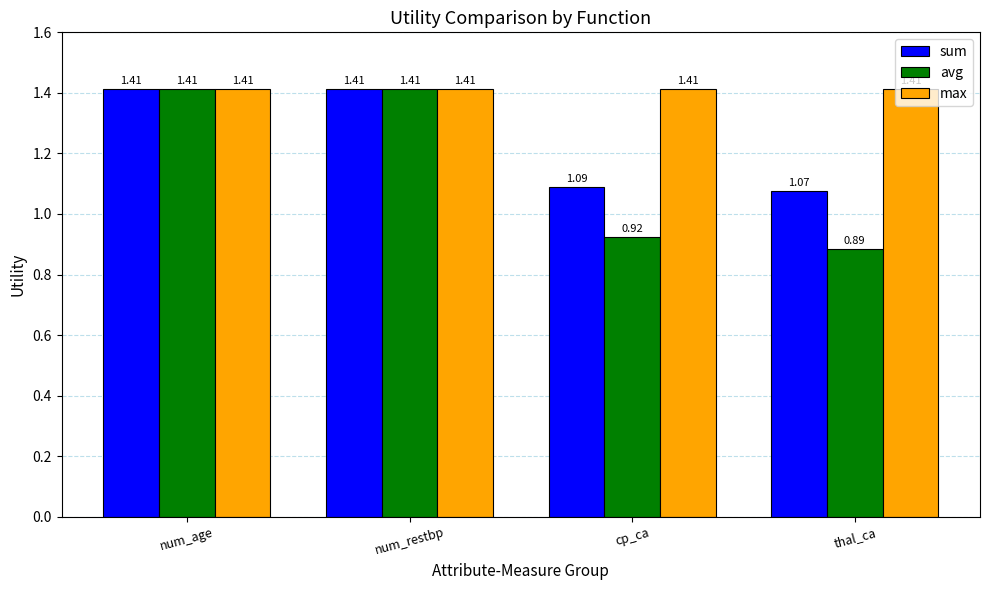

True or false: max has a value of 2.4 at cp_ca.

False